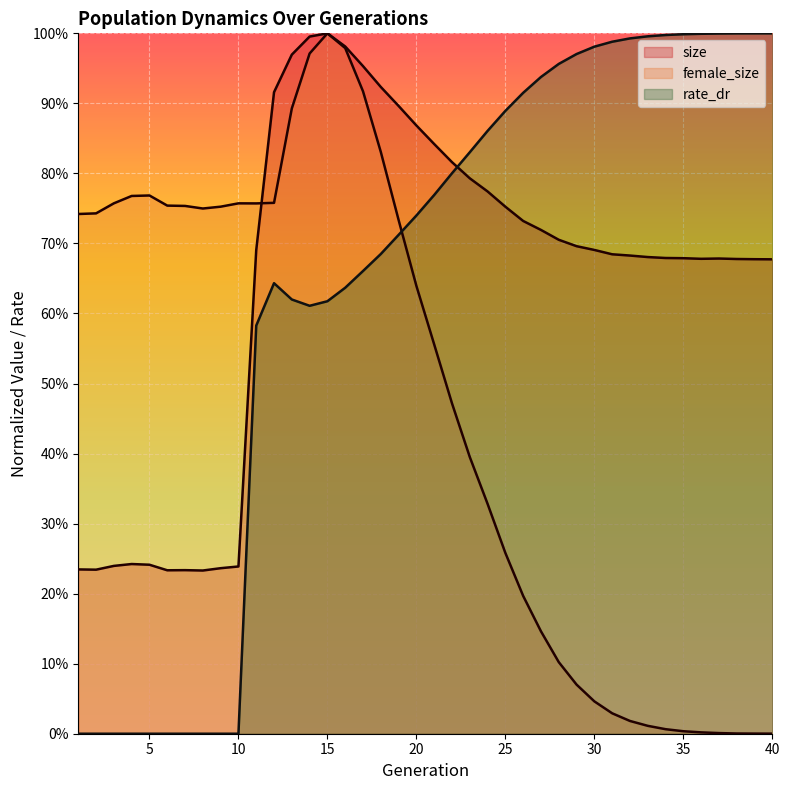

At which category does the chart reach its minimum across all series?

1